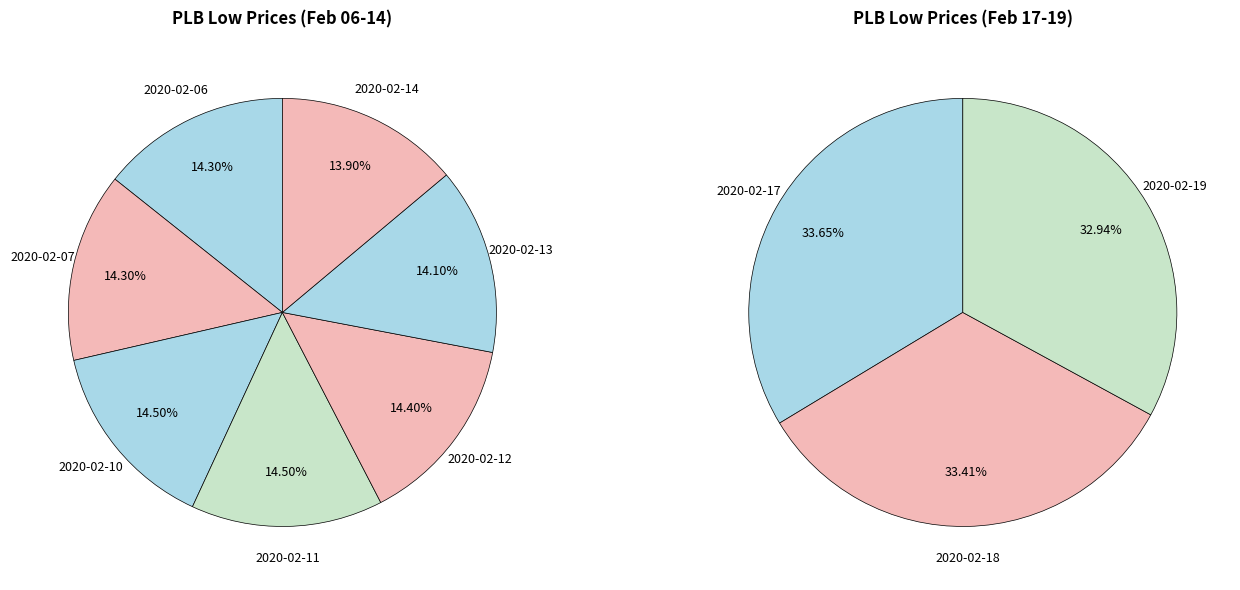

Do 2020-02-17 and 2020-02-07 together represent more than half of the pie?

No